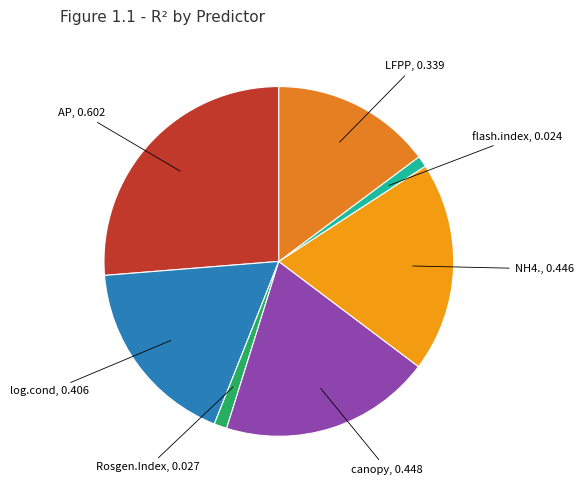

Count the number of slices in the pie.

7